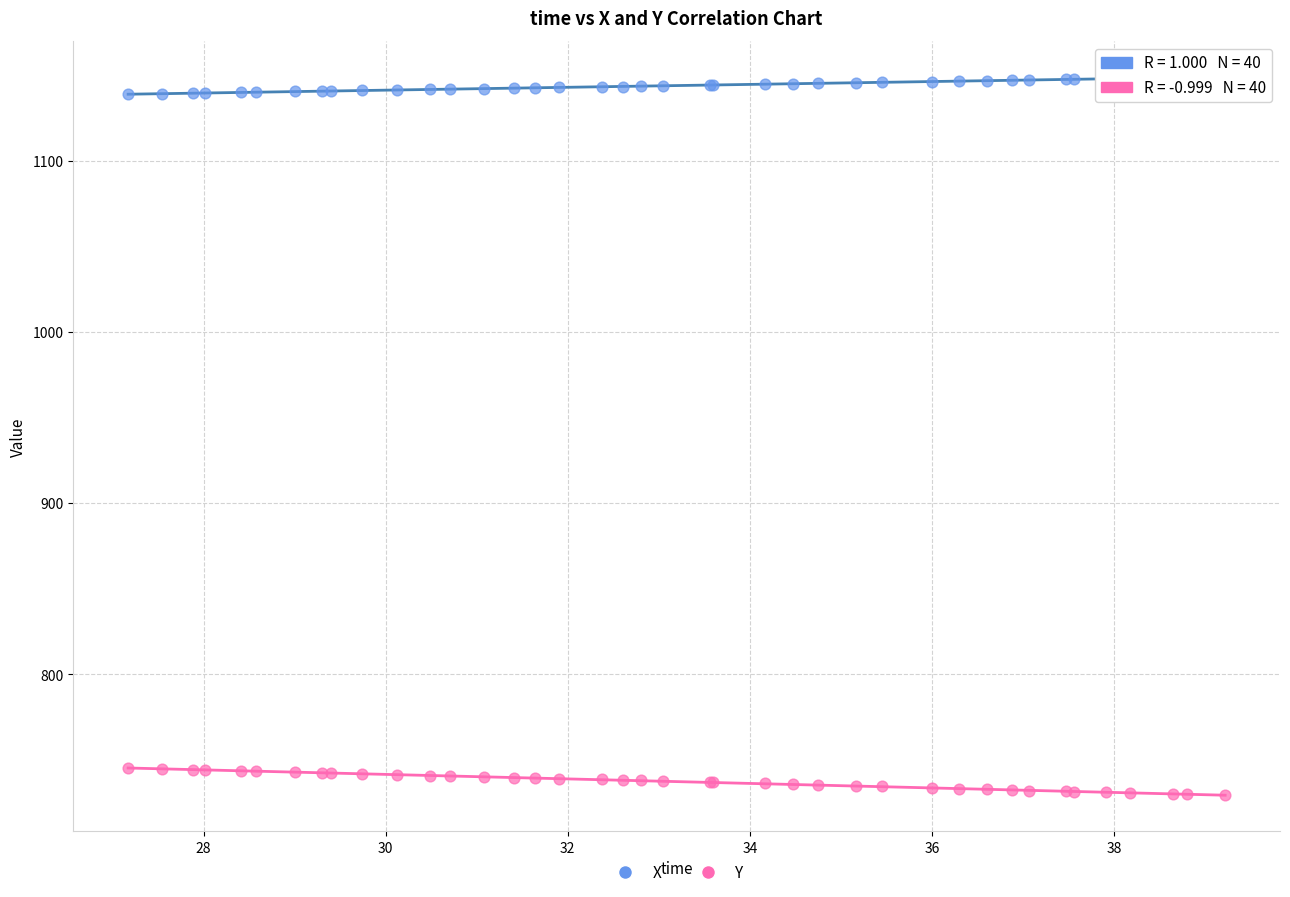

Which series contains the highest Y value?

X